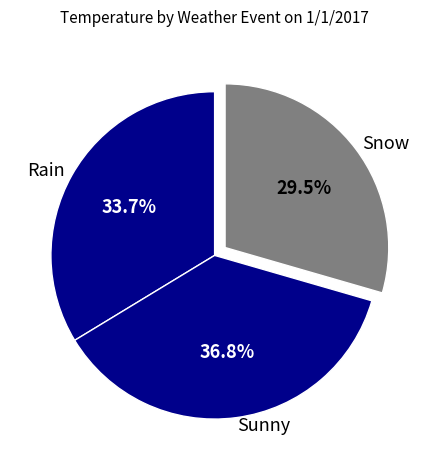

Approximately how many times larger is the value at Rain compared to Sunny?

0.9